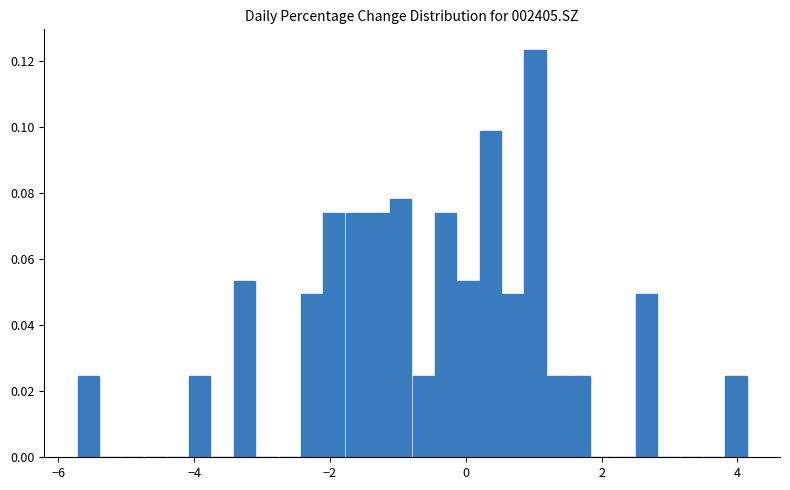

Read against the x-axis, roughly where is the centre of the tallest bar?

1.0